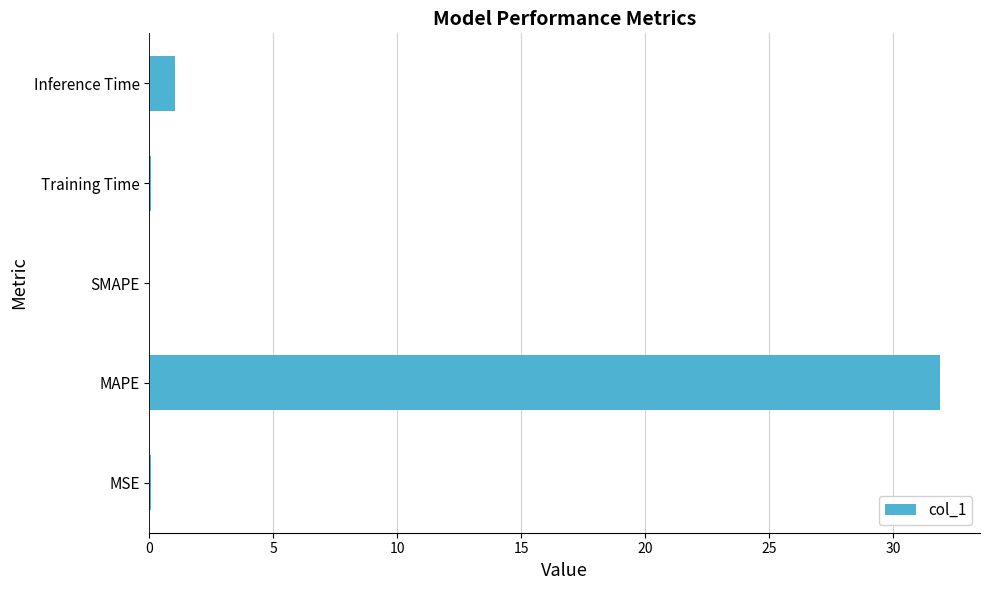

At which category does the chart reach its peak across all series?

MAPE